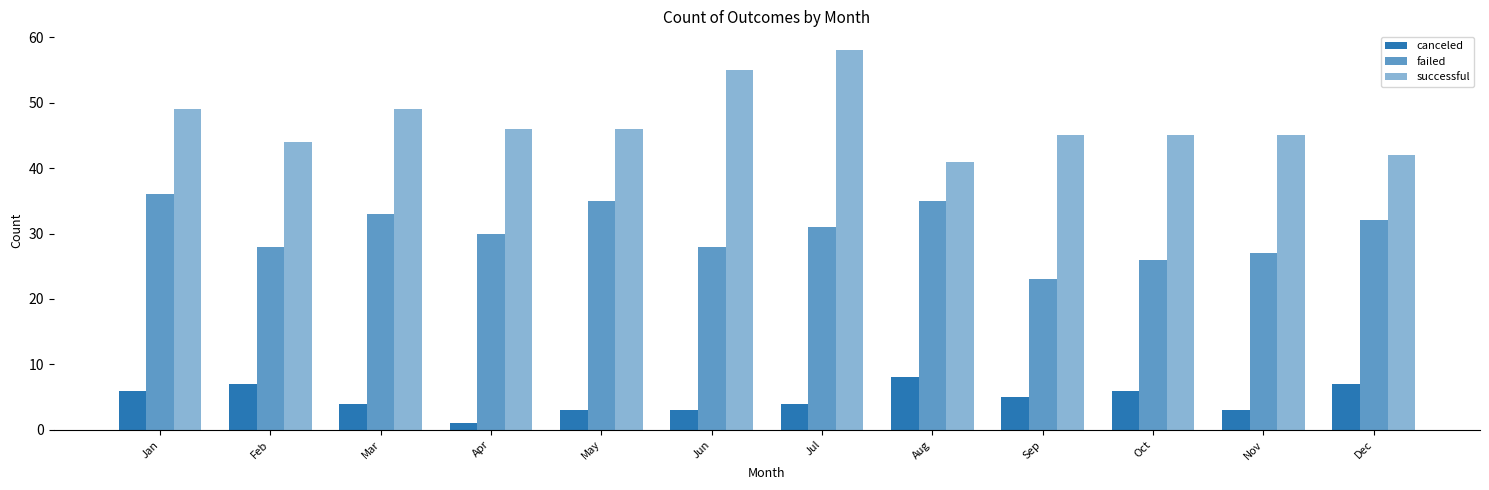

At which category does the chart reach its peak across all series?

Jul